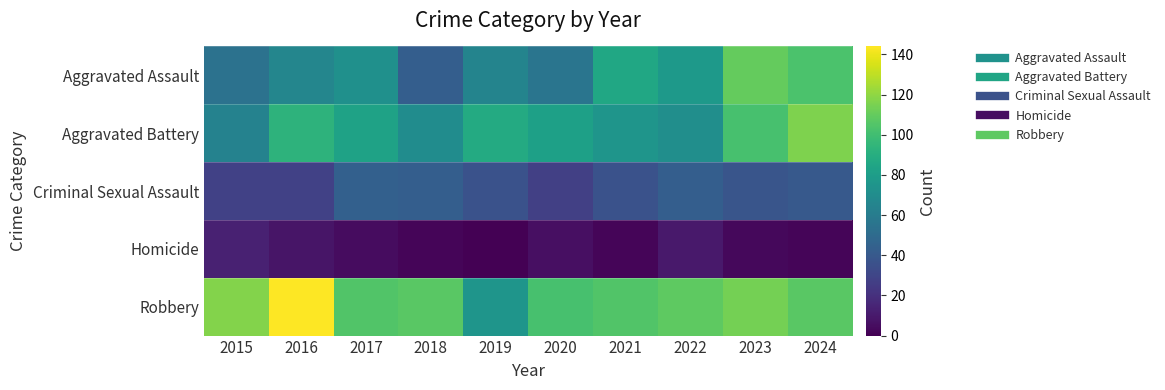

Reading left to right, list all the values displayed in this chart.

Aggravated Assault: 2015=54	2016=66	2017=72	2018=43	2019=65	2020=56	2021=86	2022=78	2023=110	2024=103
Aggravated Battery: 2015=64	2016=93	2017=83	2018=70	2019=88	2020=82	2021=75	2022=71	2023=102	2024=116
Criminal Sexual Assault: 2015=28	2016=28	2017=44	2018=43	2019=36	2020=27	2021=36	2022=43	2023=38	2024=40
Homicide: 2015=13	2016=8	2017=5	2018=2	2019=0	2020=6	2021=2	2022=10	2023=3	2024=2
Robbery: 2015=117	2016=144	2017=105	2018=107	2019=75	2020=102	2021=105	2022=108	2023=114	2024=107